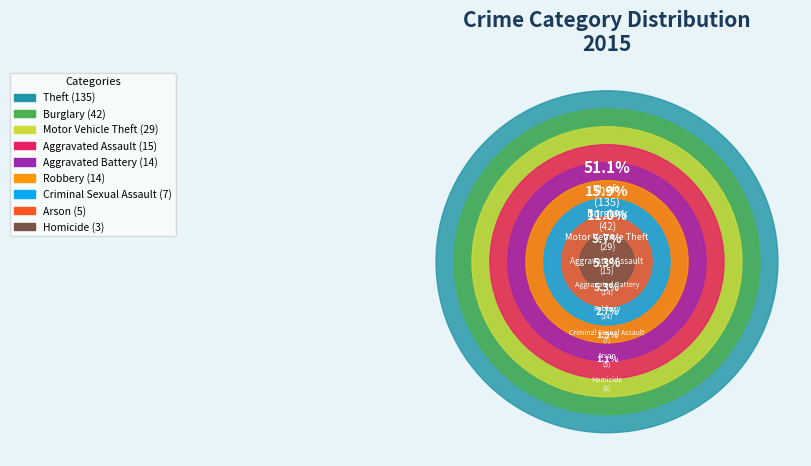

Between Robbery and Motor Vehicle Theft, which is larger?

Motor Vehicle Theft